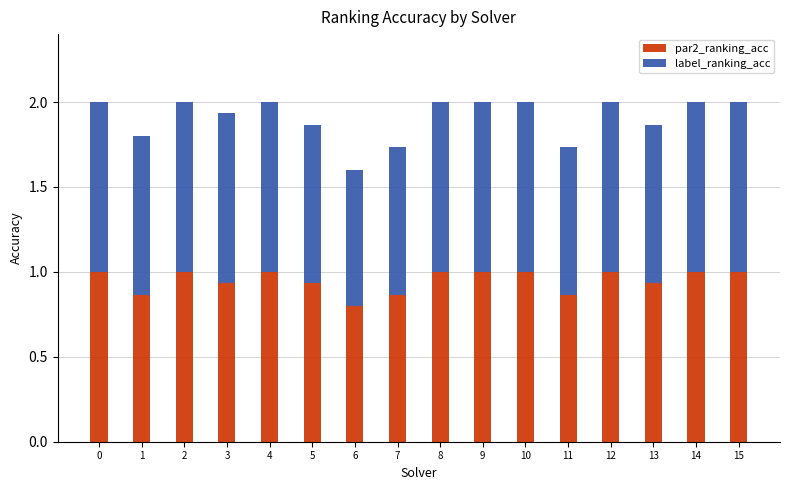

What are all the series names shown in the legend?

par2_ranking_acc, label_ranking_acc